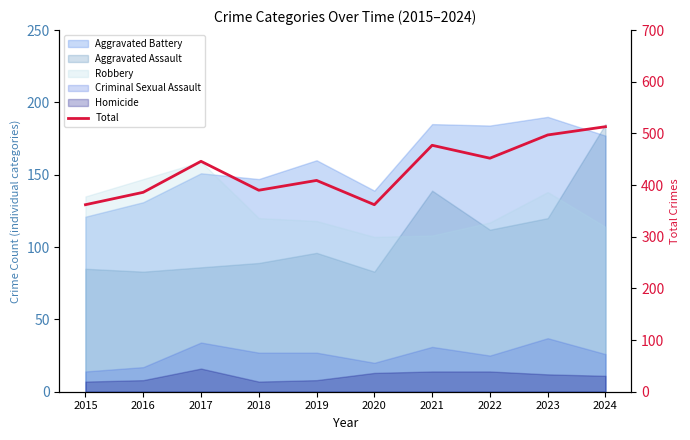

What is the average value?

429